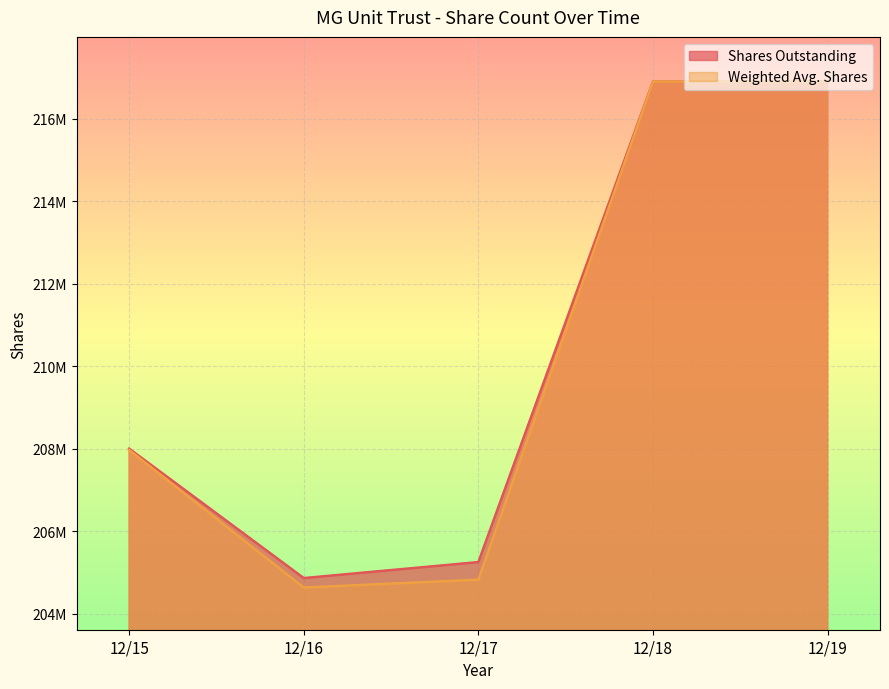

True or false: Weighted Avg. Shares and Shares Outstanding intersect in this chart.

False